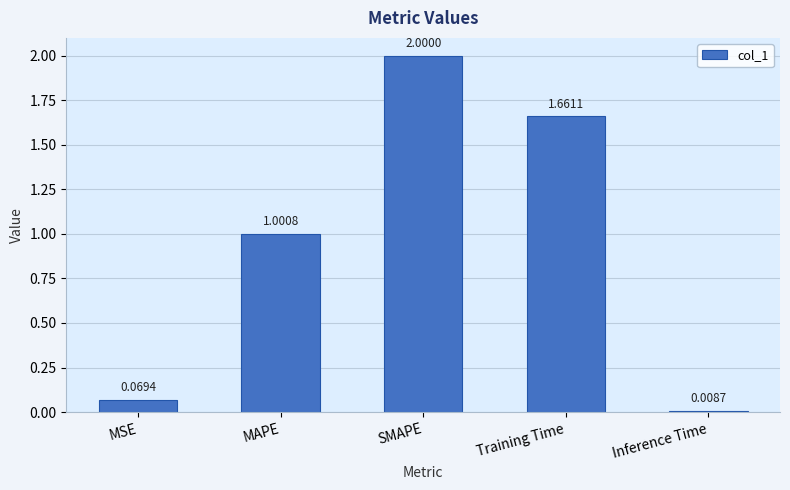

What is the change in value from Training Time to Inference Time?

-1.7